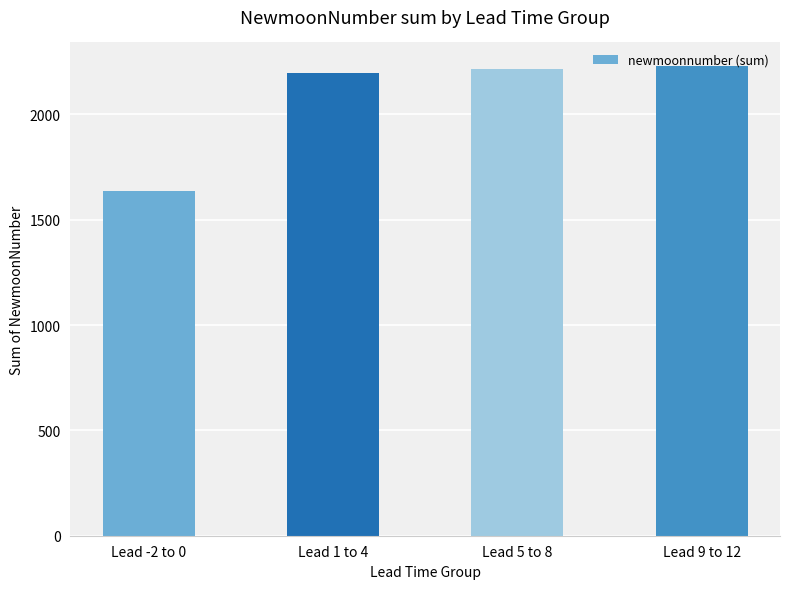

What position from the left is Lead -2 to 0?

1